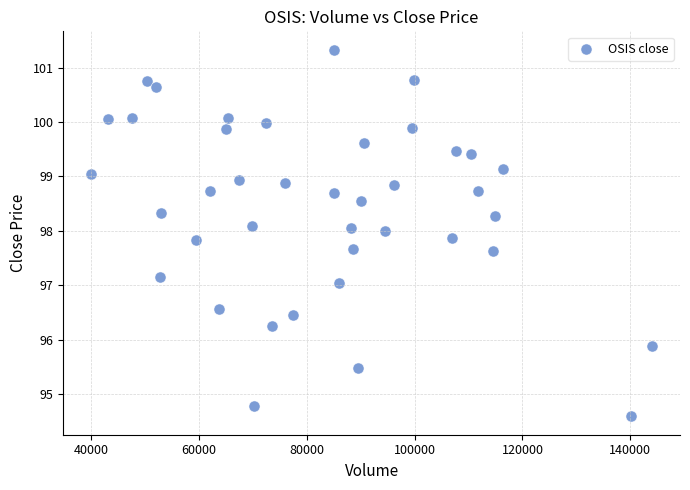

What is the range of Y values (max minus min)?

6.7